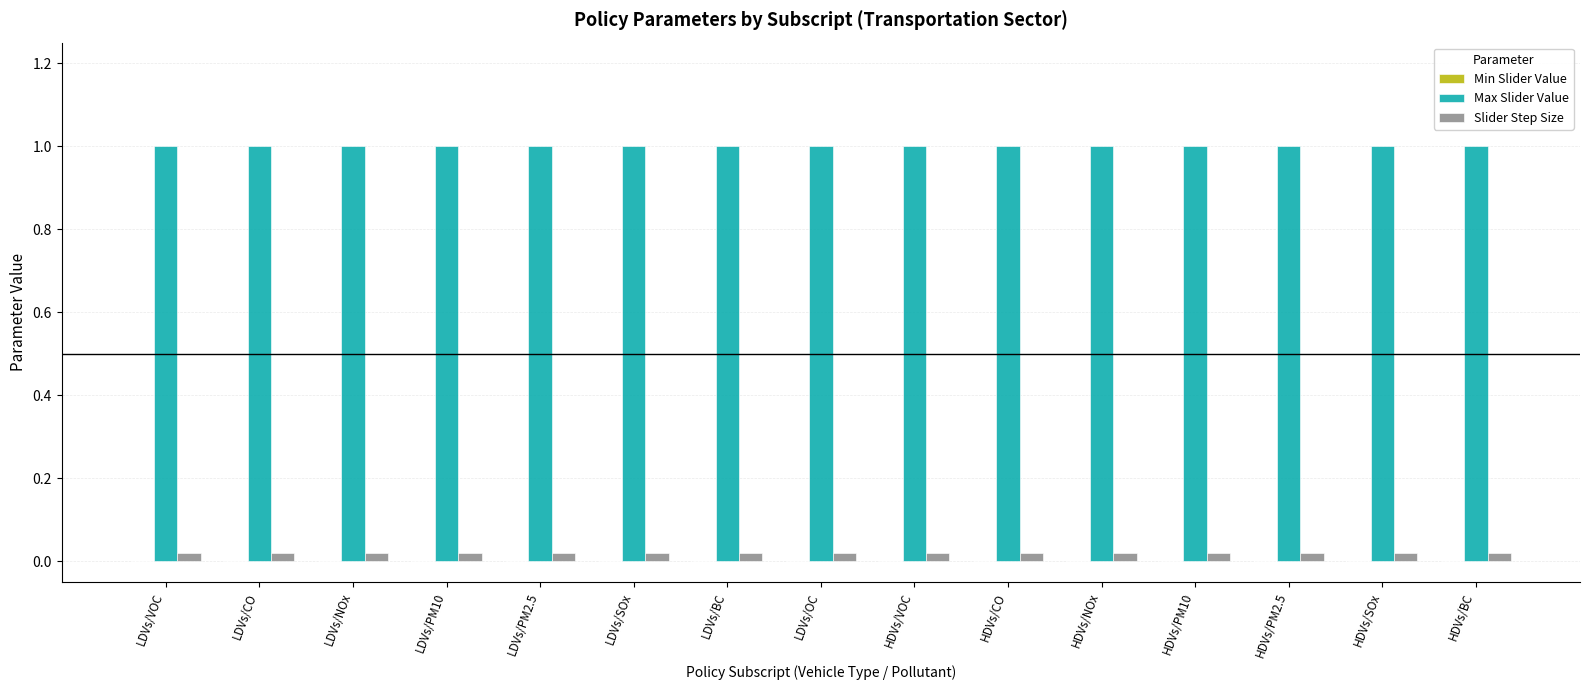

How many bars are there in total?

30